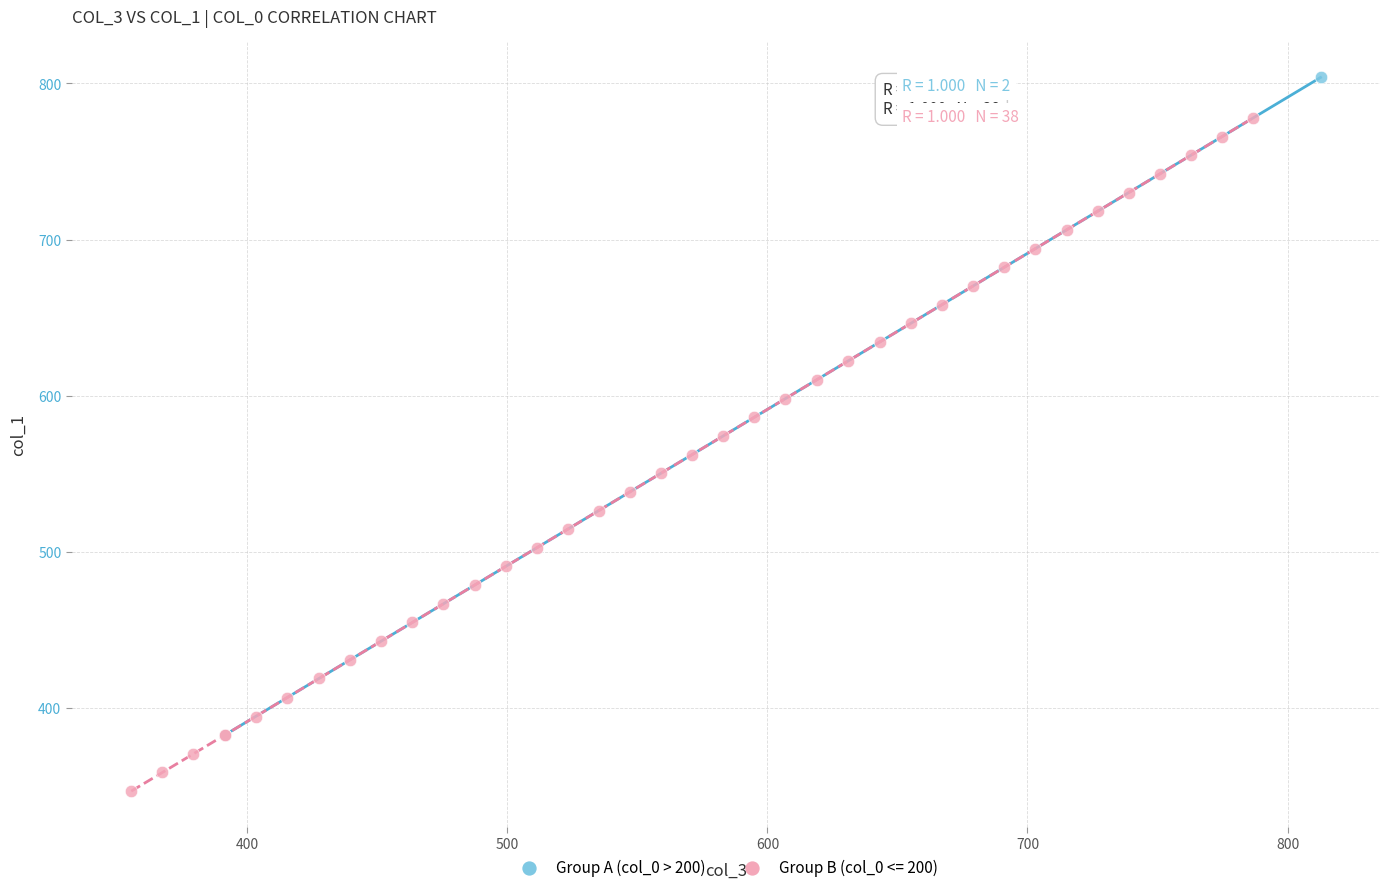

What are all the series names shown in the legend?

Group A (col_0 > 200), Group B (col_0 <= 200)